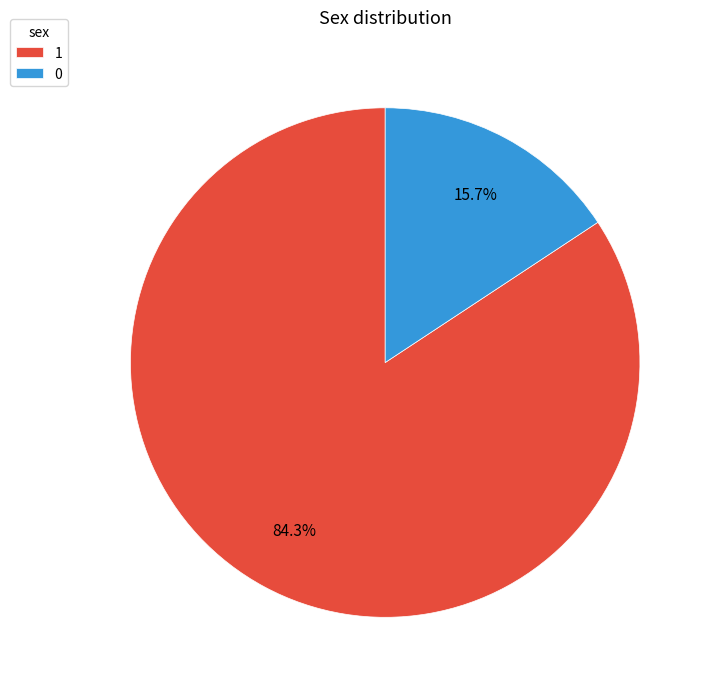

What percentage do 0 and 1 together represent?

100.0%